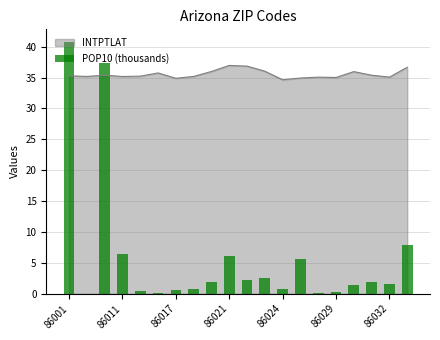

Reading left to right, what are all the values shown in this chart?

40.8	0.0	37.3	6.4	0.4	0.1	0.7	0.8	1.9	6.1	2.2	2.6	0.7	5.7	0.0	0.3	1.4	1.9	1.5	7.8